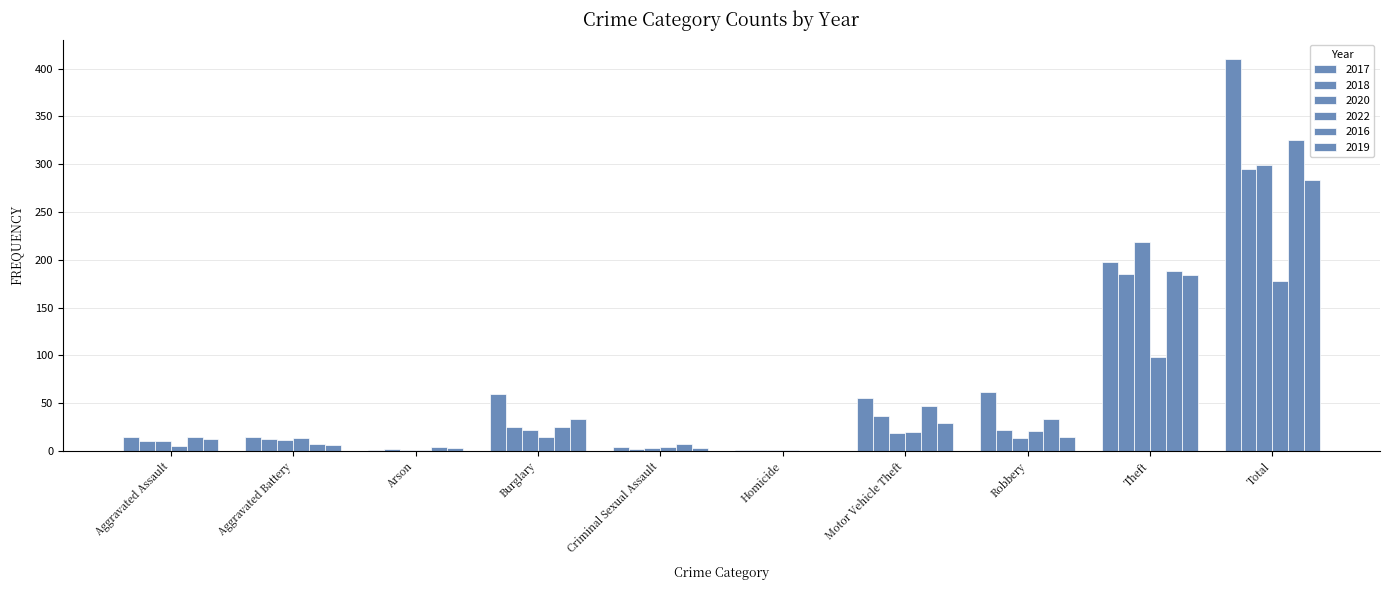

Are the bars horizontal?

No